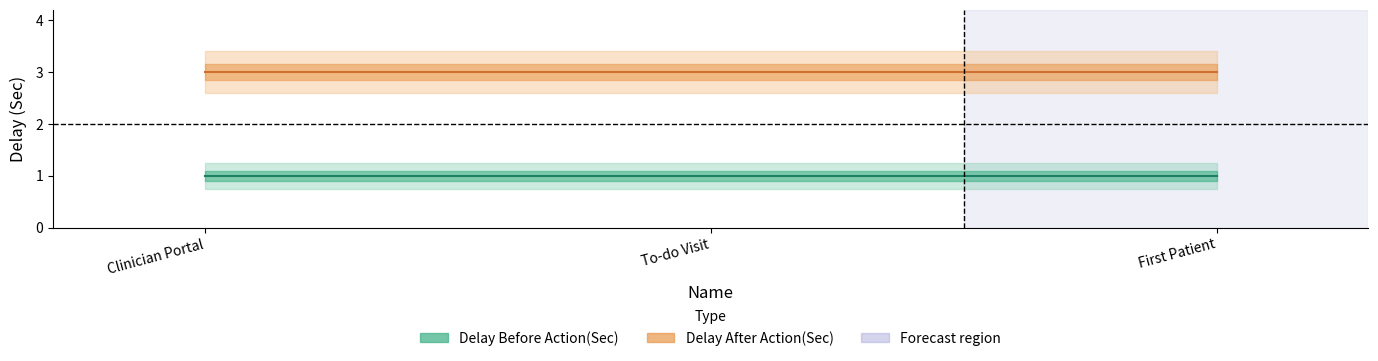

What is the sum of all Delay Before Action(Sec) values?

3